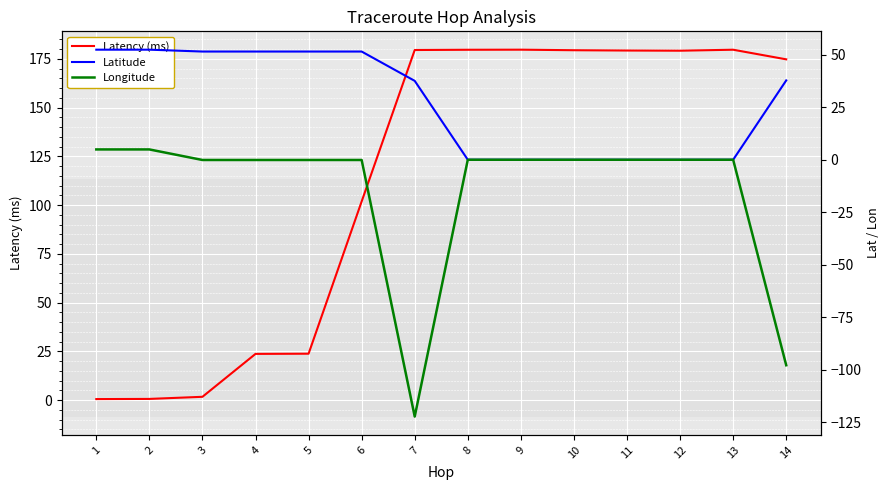

Which series has the widest spread of values?

Latency (ms)